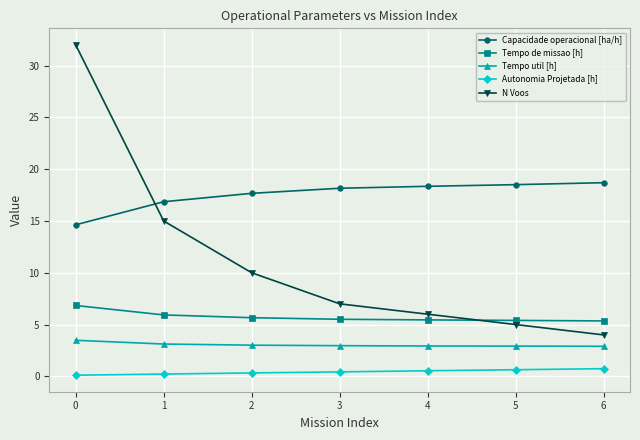

What are all the series names shown in the legend?

Capacidade operacional [ha/h], Tempo de missao [h], Tempo util [h], Autonomia Projetada [h], N Voos